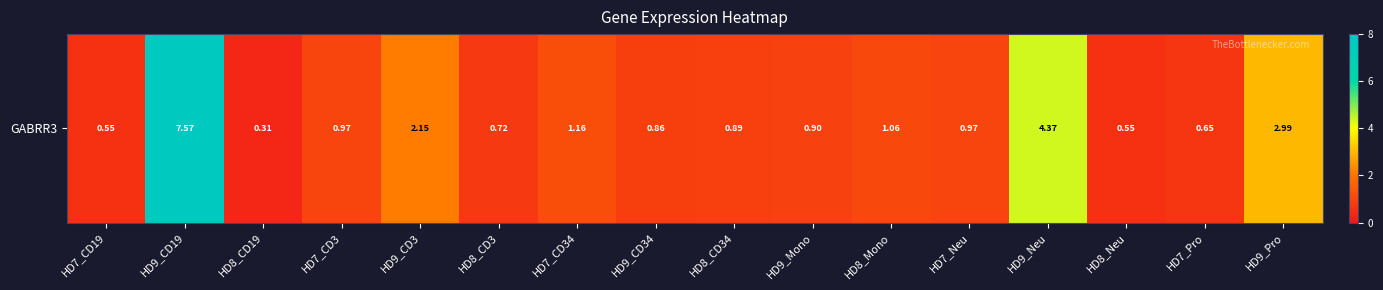

List the labels in order of value, smallest first.

HD8_CD19, HD7_CD19, HD8_Neu, HD7_Pro, HD8_CD3, HD9_CD34, HD8_CD34, HD9_Mono, HD7_CD3, HD7_Neu, HD8_Mono, HD7_CD34, HD9_CD3, HD9_Pro, HD9_Neu, HD9_CD19